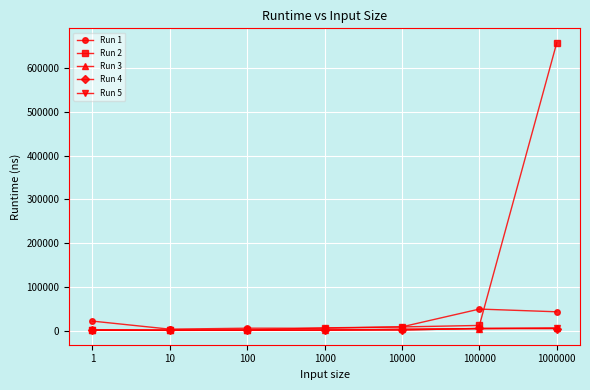

Which series has the largest range (max minus min)?

Run 2